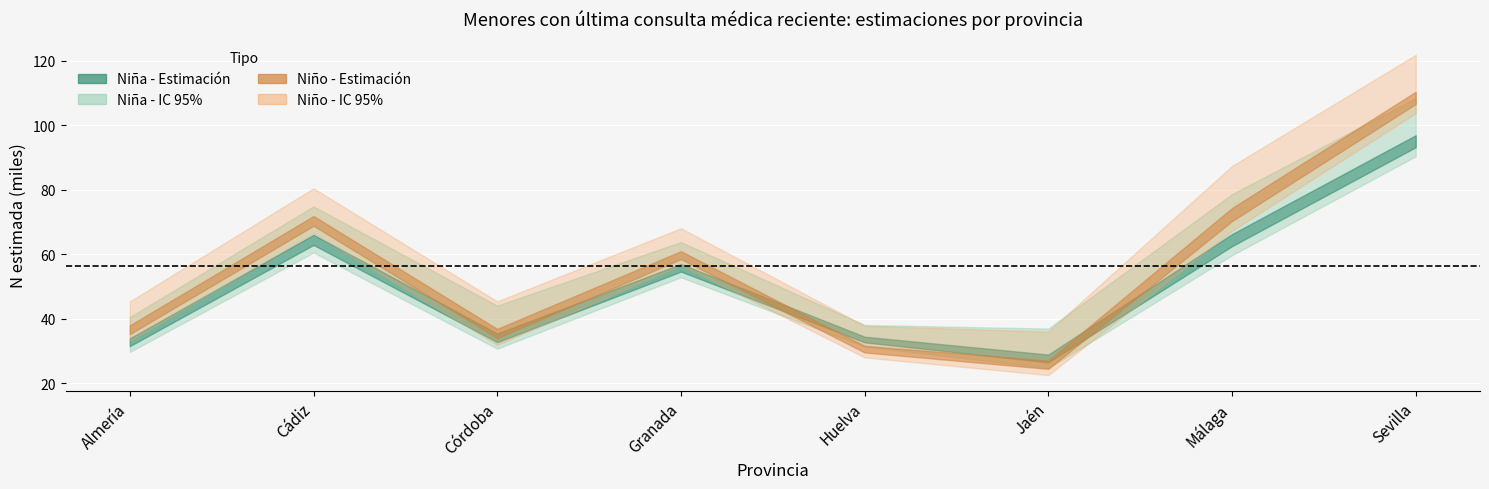

At which category does Niña Sí - N lím inf reach its first local peak?

Cádiz